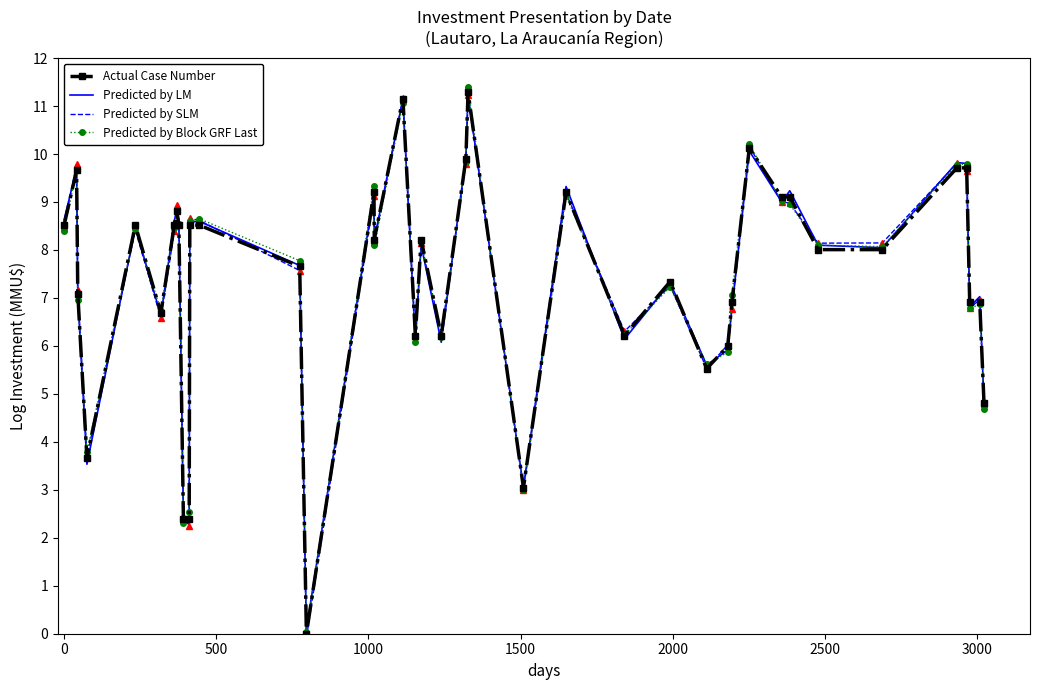

What is the highest value of the Actual Case Number series?

11.3